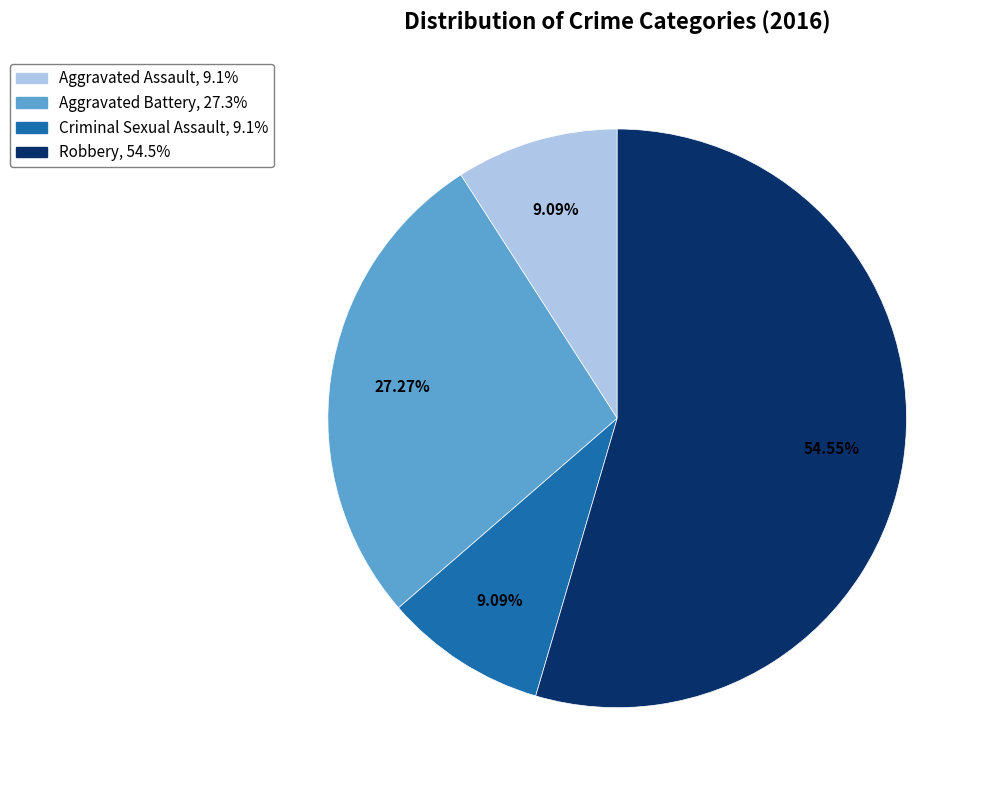

Which slice is the largest?

Robbery